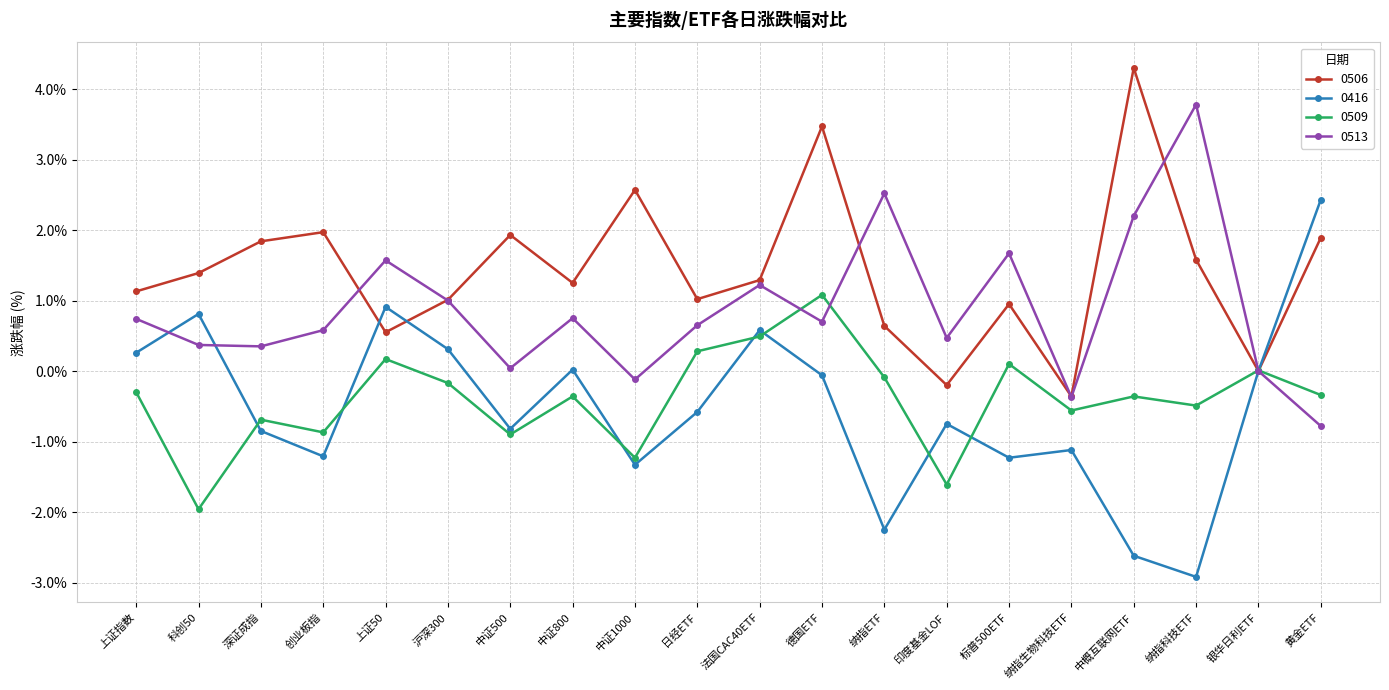

What is the label of the 4th point from the right?

中概互联网ETF